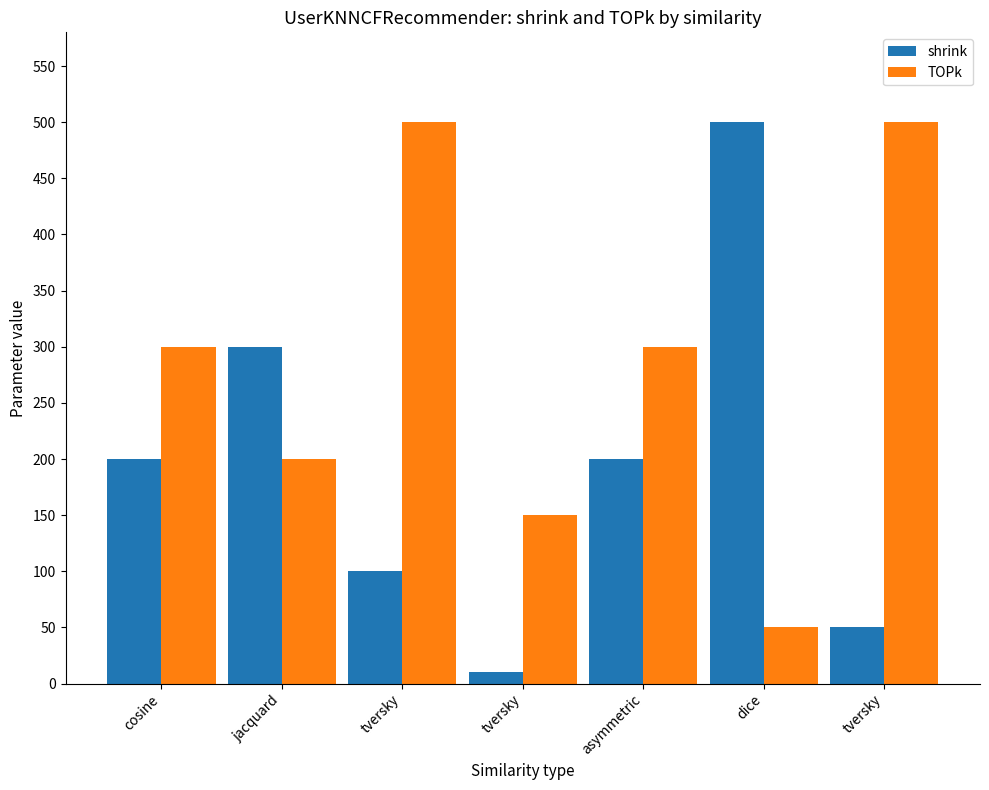

At which category is the sum across all series the highest?

tversky